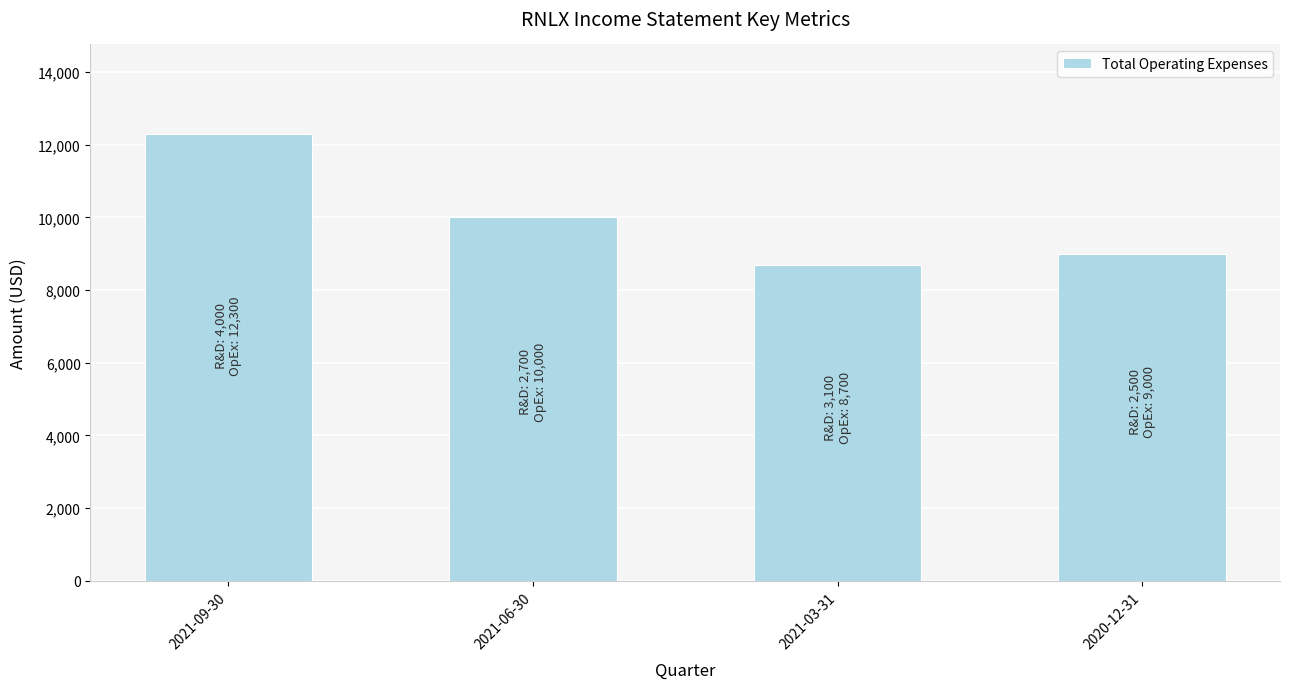

How many bars are there in total?

4